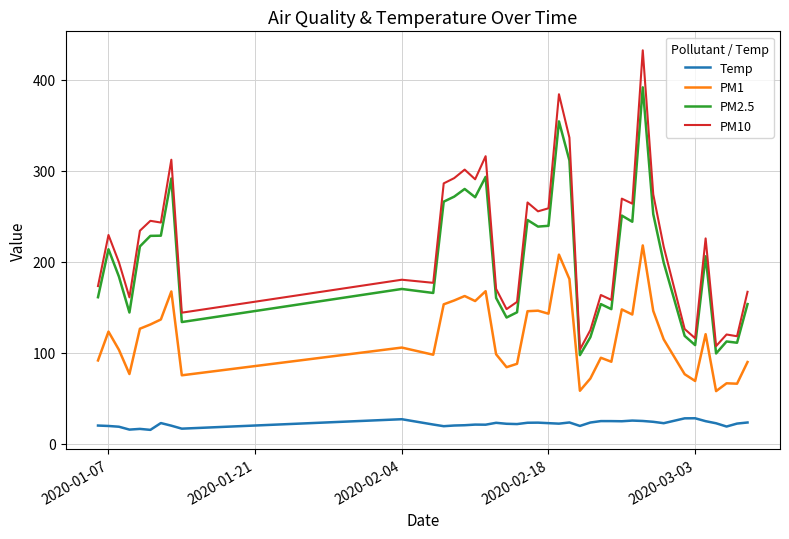

What is the lowest value of the PM10 series?

103.4